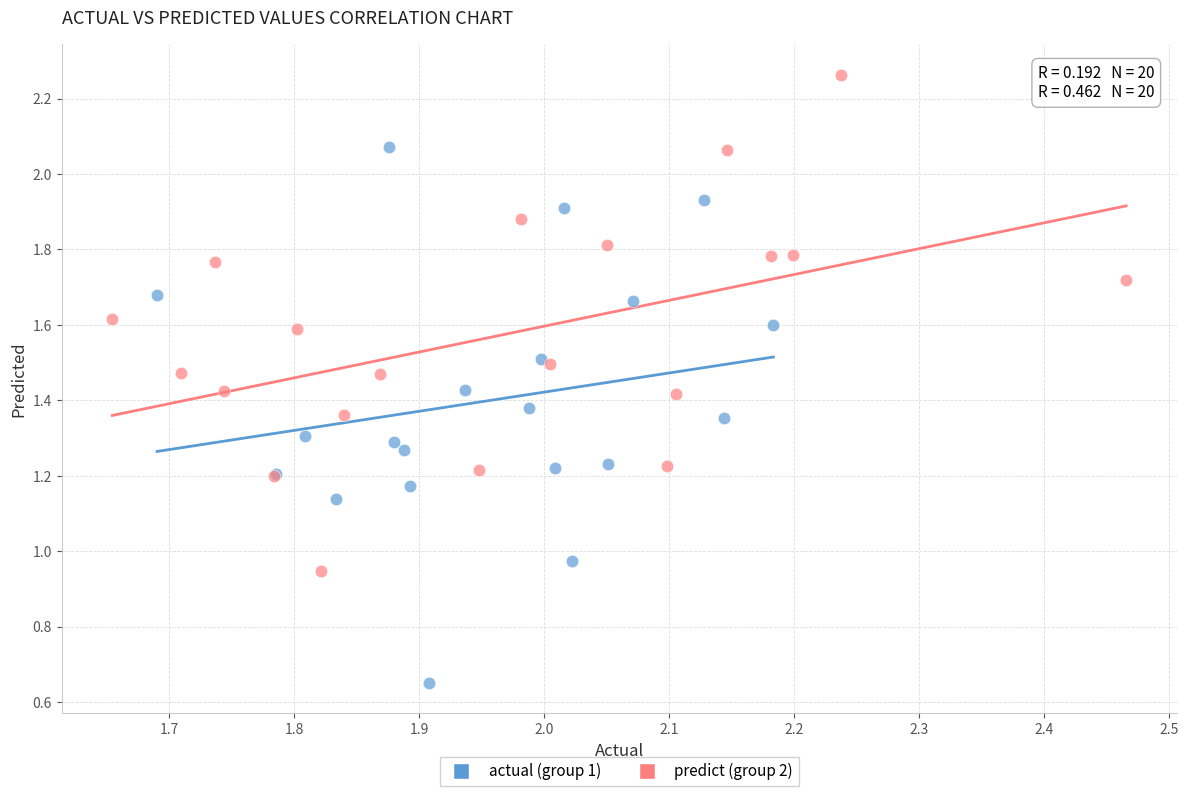

Which series reaches the minimum Y coordinate?

actual (group 1)